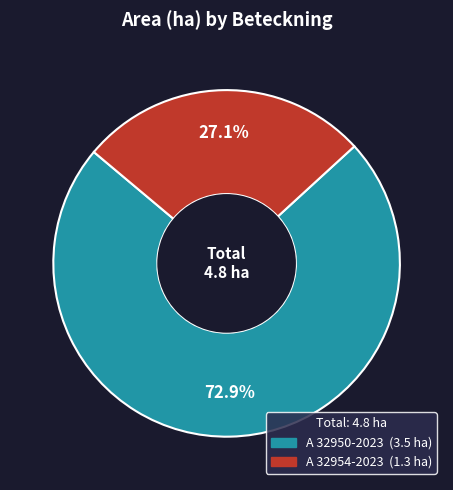

Between A 32950-2023 and A 32954-2023, which is larger?

A 32950-2023